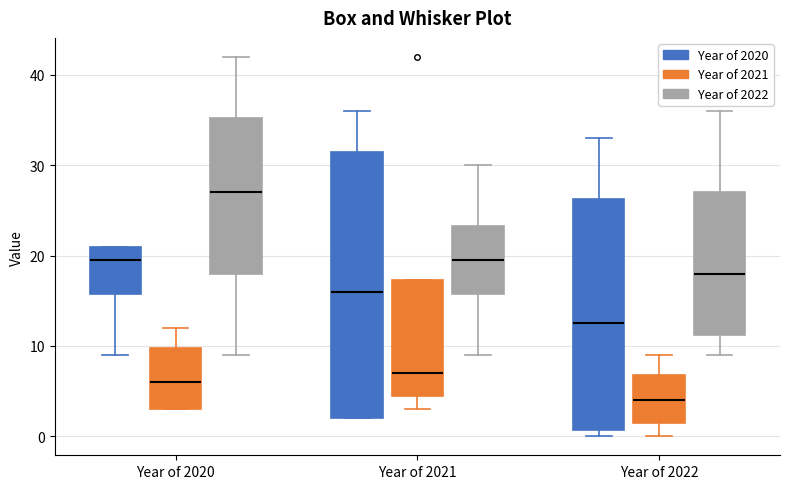

Comparing the boxes themselves (not the whiskers), which one is the tallest?

Year of 2021 (Year of 2020)